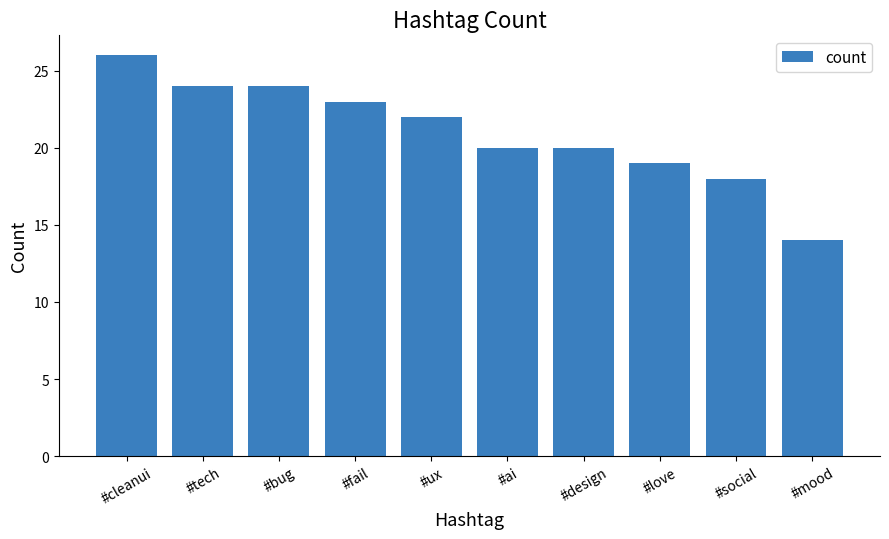

What is the value of the 5th bar from the left?

22